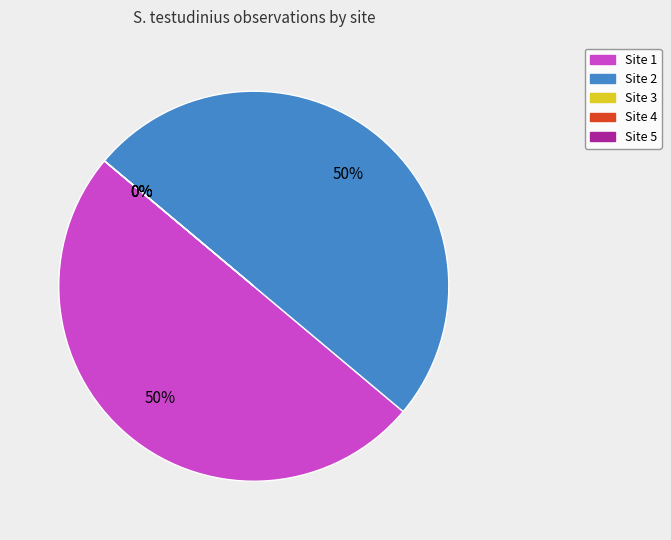

Is there any slice that represents more than half of the pie?

No